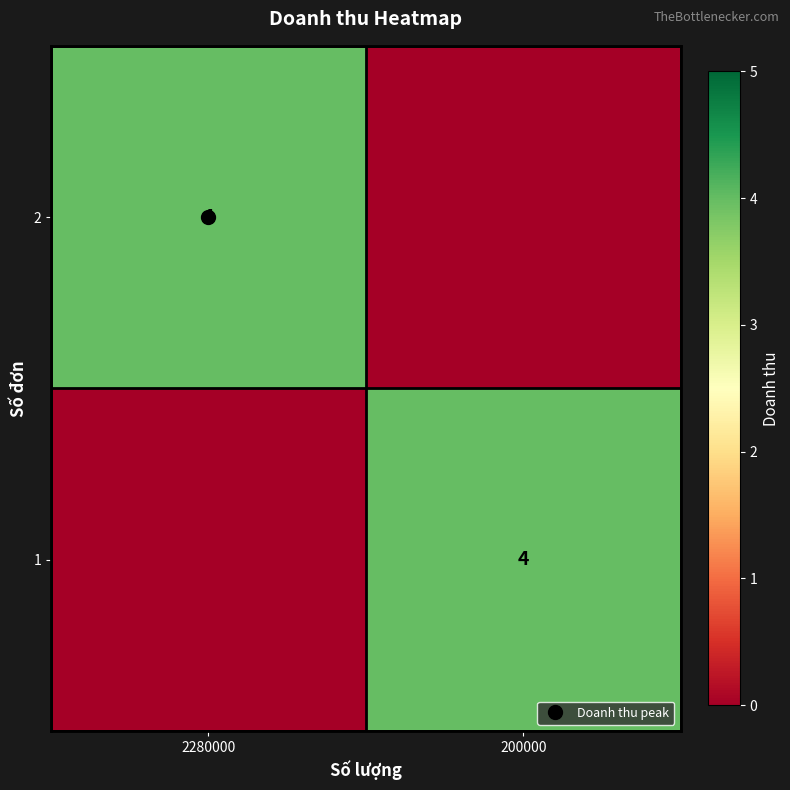

How many 2 values are between 0 and 4?

2